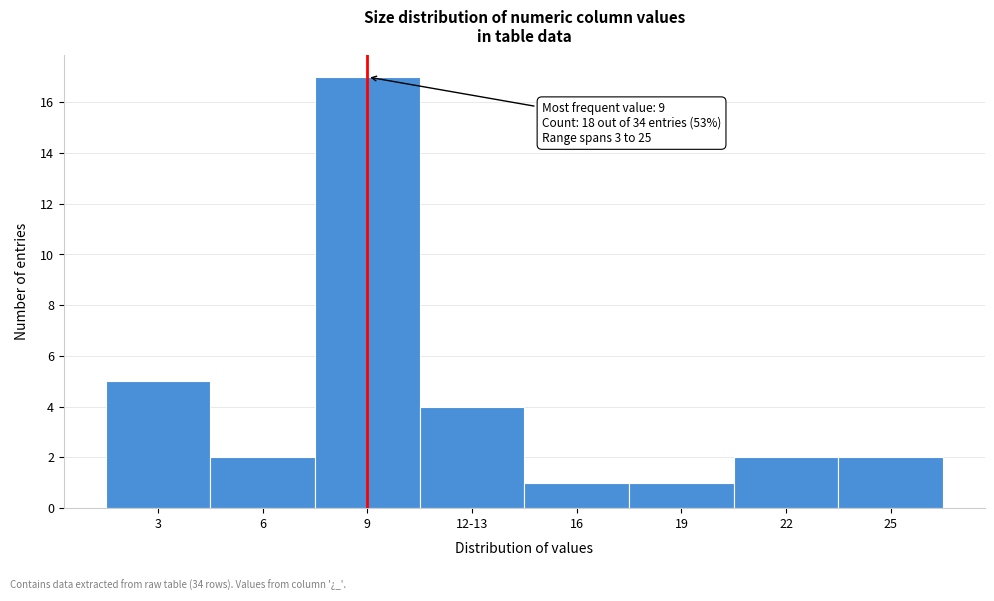

Reading right to left, what are all the values shown in this chart?

2	2	1	1	4	17	2	5